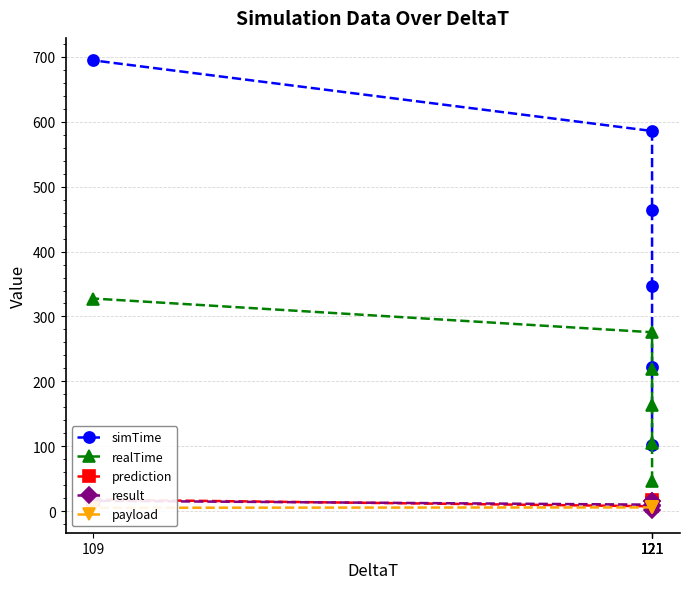

Rank the series at 121 from highest to lowest value.

simTime, realTime, prediction, result, payload